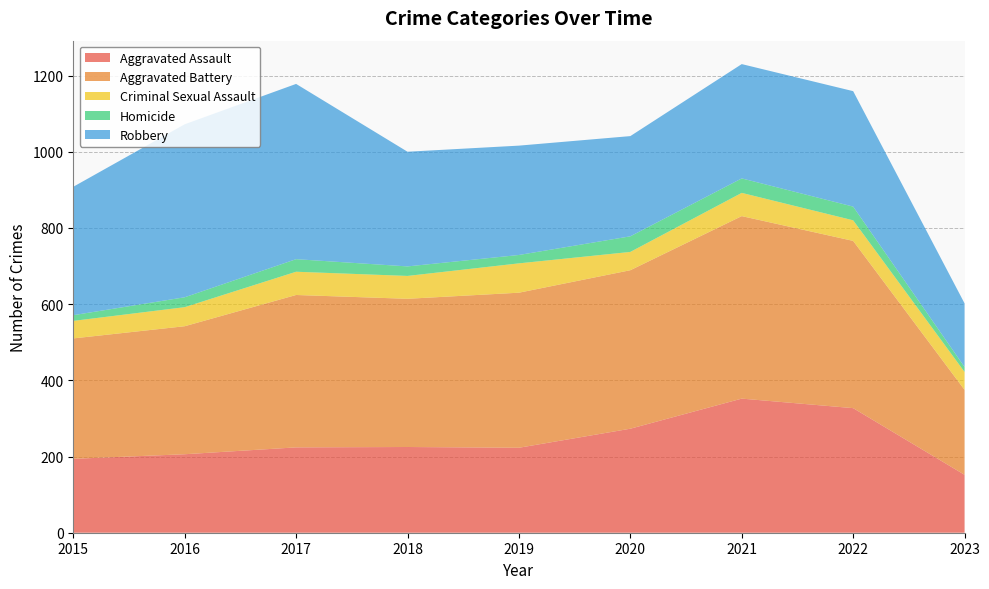

Reading right to left, transcribe all the data shown in this chart.

Aggravated Assault: 152	327	352	273	223	225	224	206	194
Aggravated Battery: 223	439	479	416	407	389	400	336	316
Criminal Sexual Assault: 47	54	61	48	77	60	61	50	46
Homicide: 13	36	38	41	22	25	33	26	15
Robbery: 167	303	300	263	287	301	460	454	337